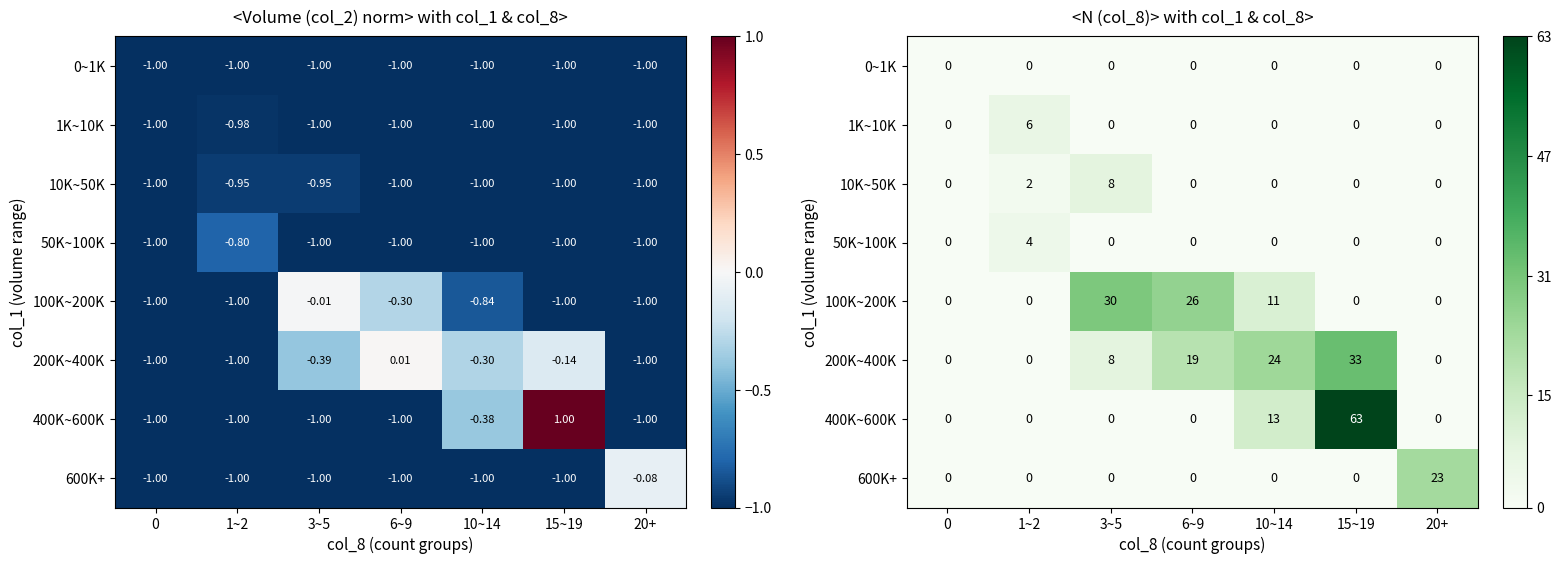

What is the highest value of the 100K~200K series?

30